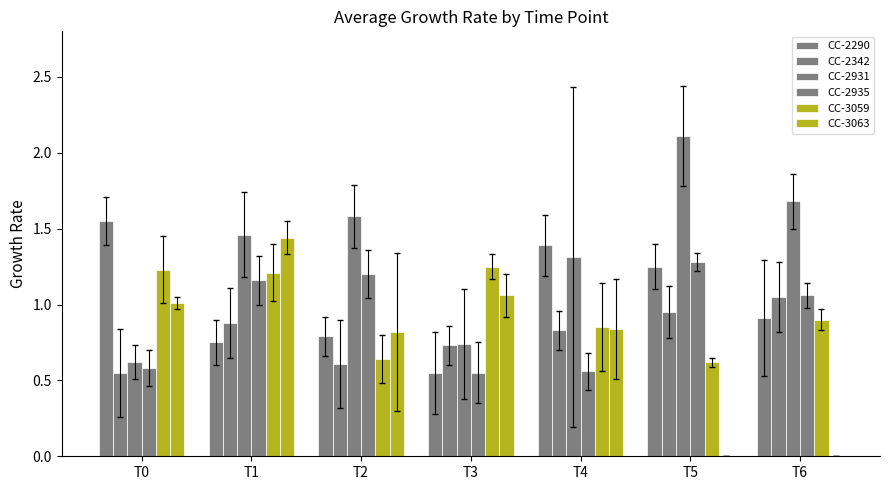

Are the bars grouped side by side (vs. stacked)?

Yes